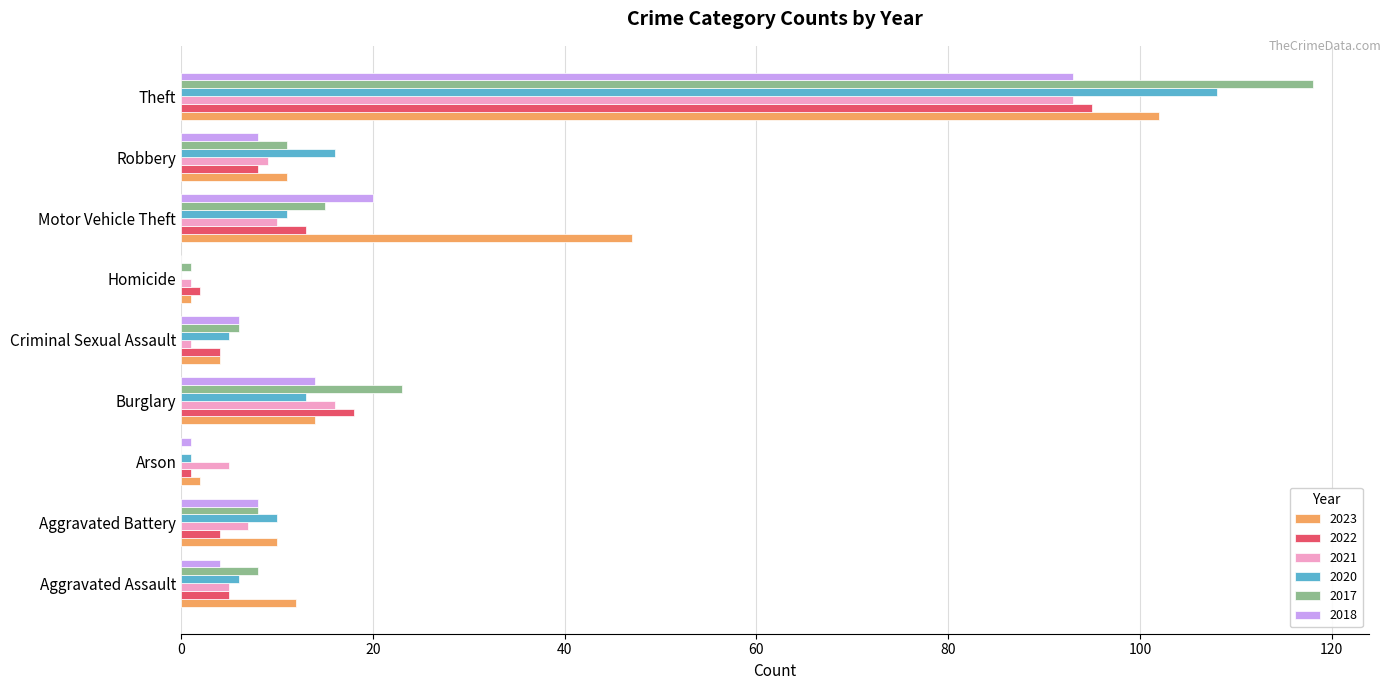

What is the total value across all series at Theft?

609